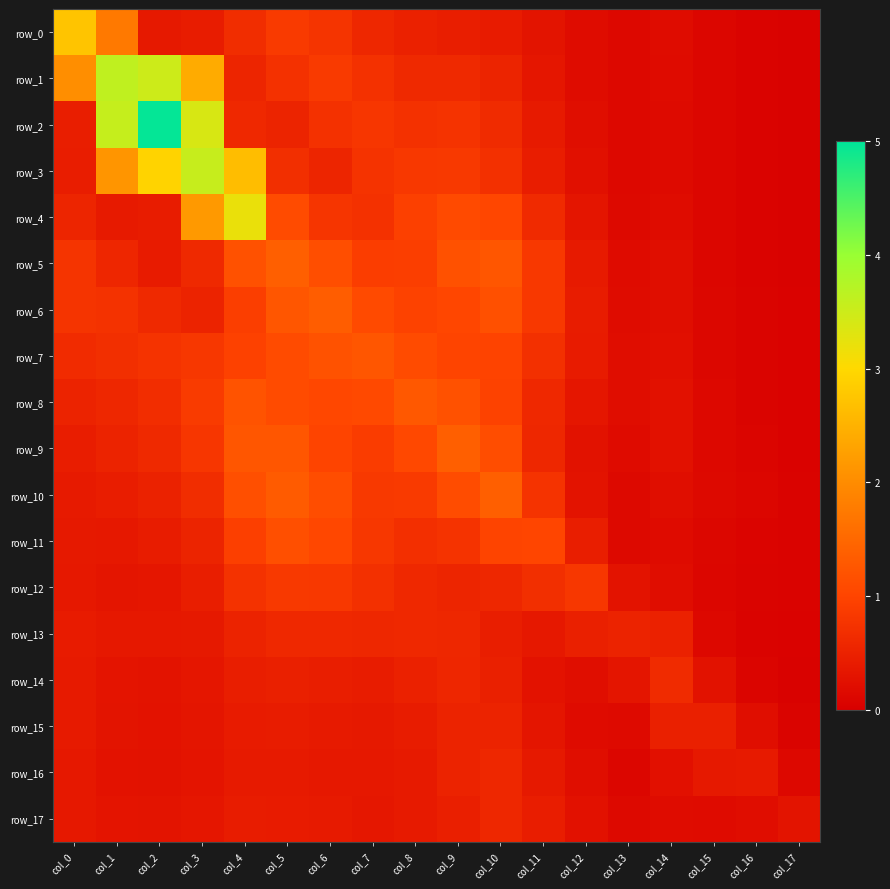

At which label is row_4 closest to 1?

col_10